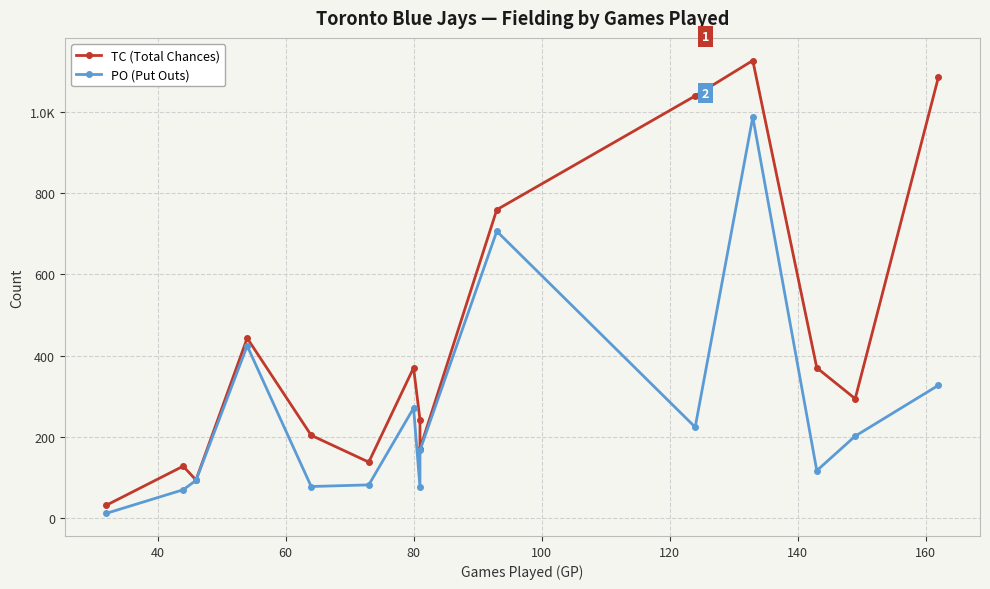

Reading left to right, list all the values displayed in this chart.

TC (Total Chances): 32	128	94	443	204	138	370	242	171	759	1039	1126	370	294	1085
PO (Put Outs): 12	70	93	424	78	82	271	76	167	706	224	987	117	202	327